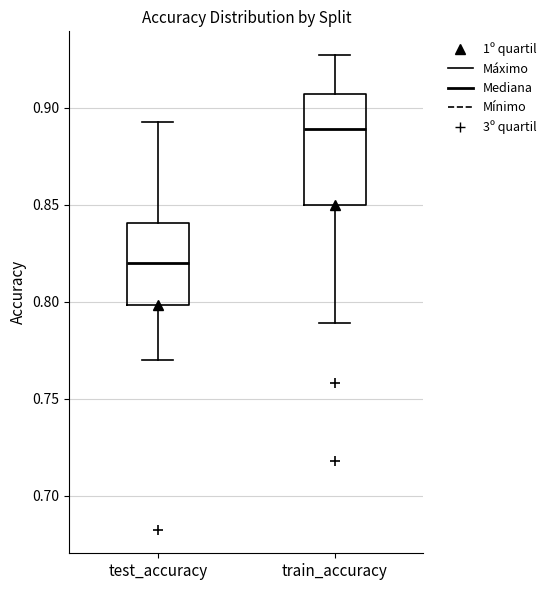

Which box has the highest median line?

train_accuracy